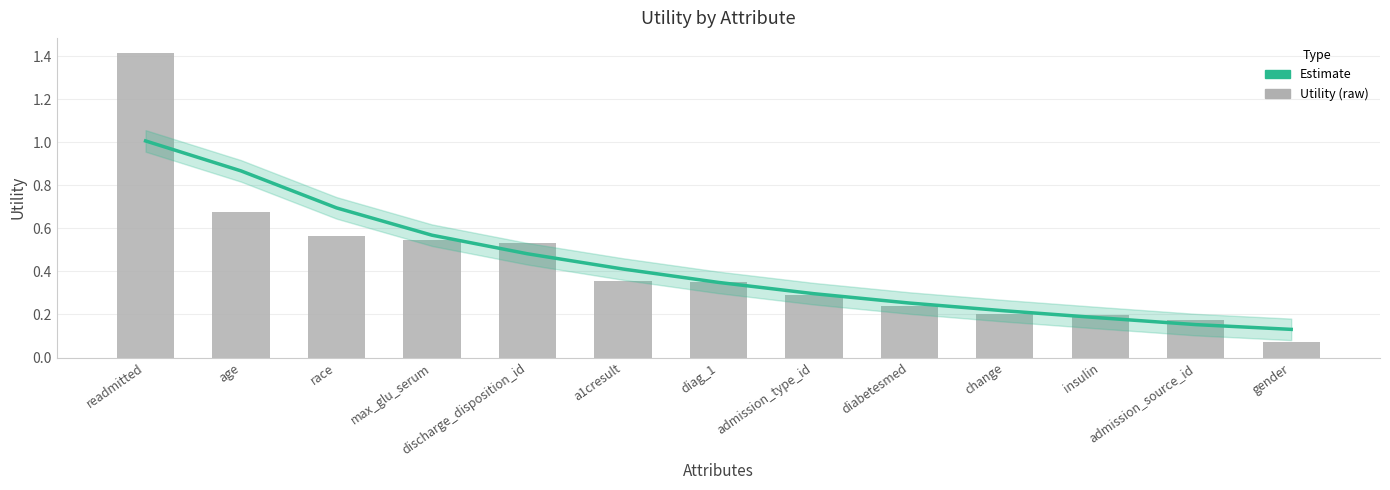

Which series has the largest total across all categories?

Estimate